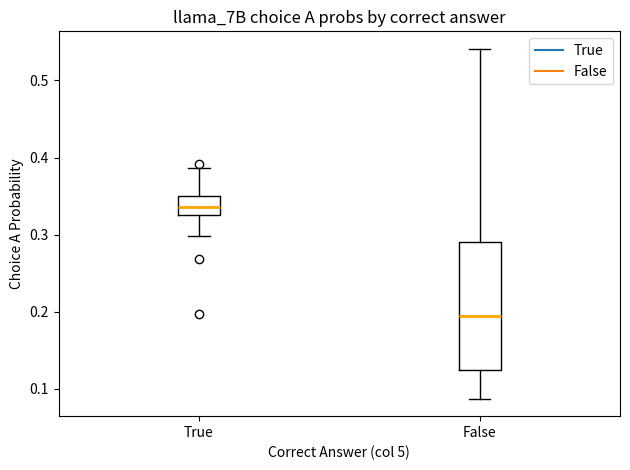

Reading left to right, read every box against the y-axis: the position of its median line, the range the box covers, and the ends of its whiskers. The values are not printed on the chart, so give them approximately, as read against the axis.

True: median 0.34, box 0.33 to 0.35, whiskers 0.30 to 0.39
False: median 0.20, box 0.12 to 0.29, whiskers 0.09 to 0.54